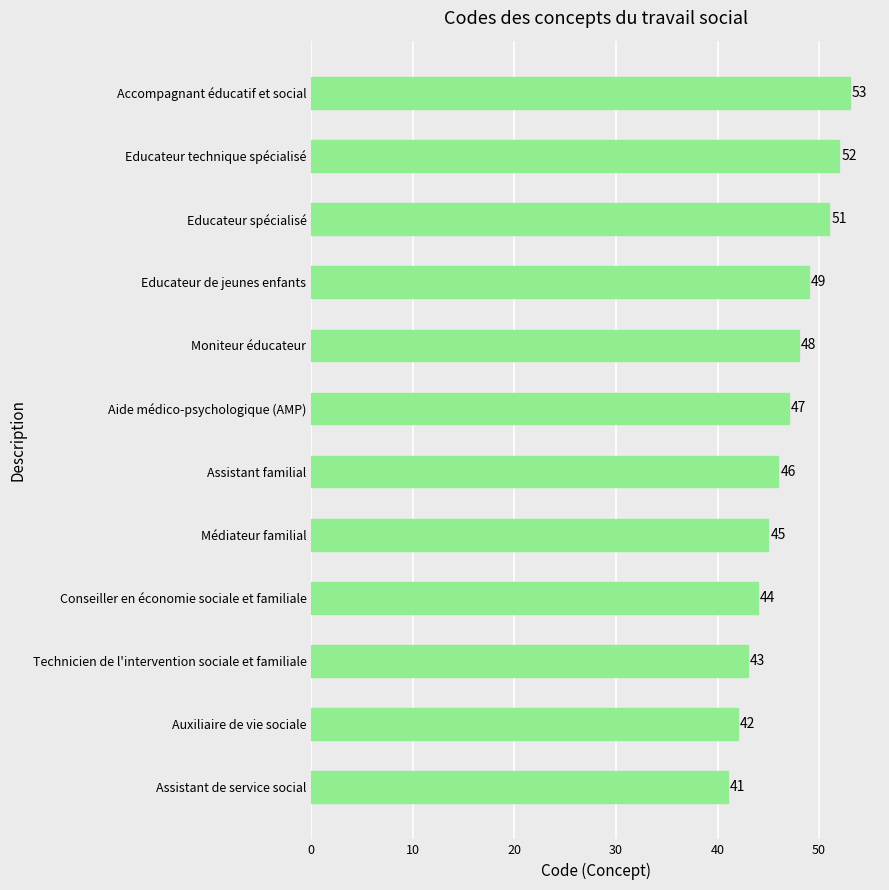

Reading bottom to top, list all the values displayed in this chart.

Assistant de service social=41	Auxiliaire de vie sociale=42	Technicien de l'intervention sociale et familiale=43	Conseiller en économie sociale et familiale=44	Médiateur familial=45	Assistant familial=46	Aide médico-psychologique (AMP)=47	Moniteur éducateur=48	Educateur de jeunes enfants=49	Educateur spécialisé=51	Educateur technique spécialisé=52	Accompagnant éducatif et social=53